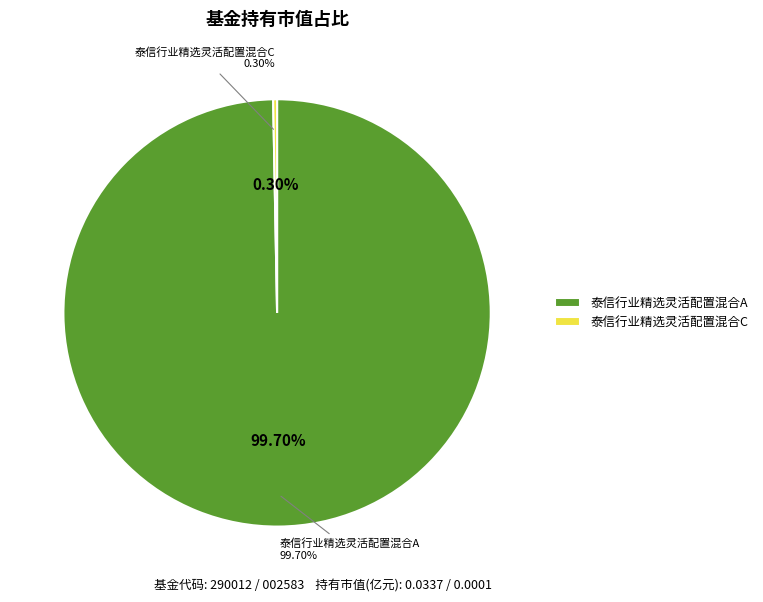

Count the number of slices in the pie.

2